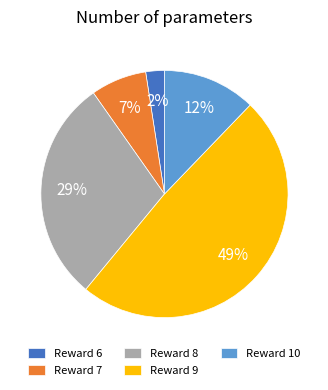

True or false: Reward 7 accounts for 7% of the total.

True